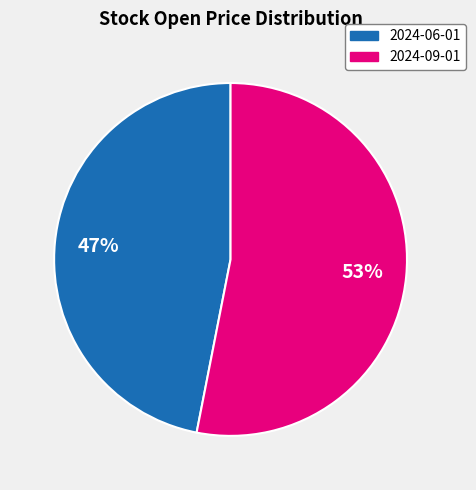

What is the majority slice?

2024-09-01